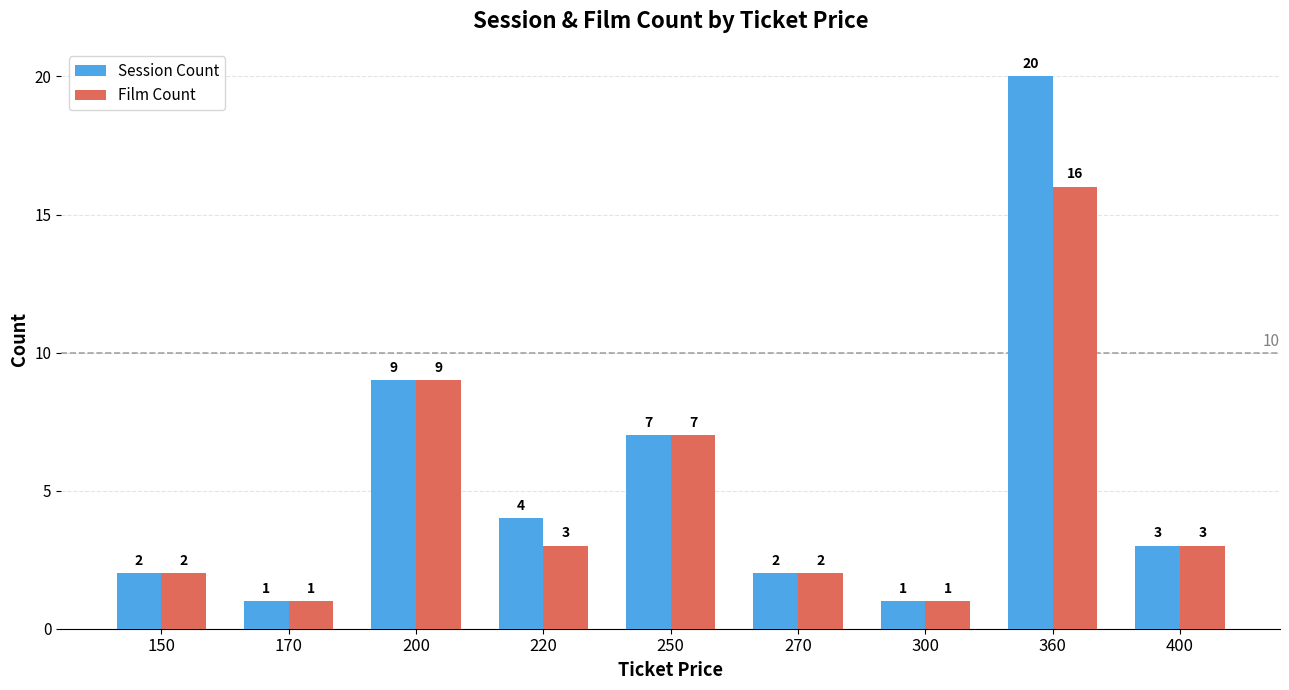

Reading right to left, extract all data points from this chart.

Session Count: 3	20	1	2	7	4	9	1	2
Film Count: 3	16	1	2	7	3	9	1	2